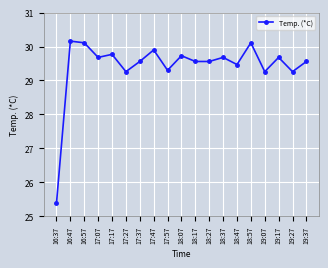

At which label is the value closest to 27?

16:37